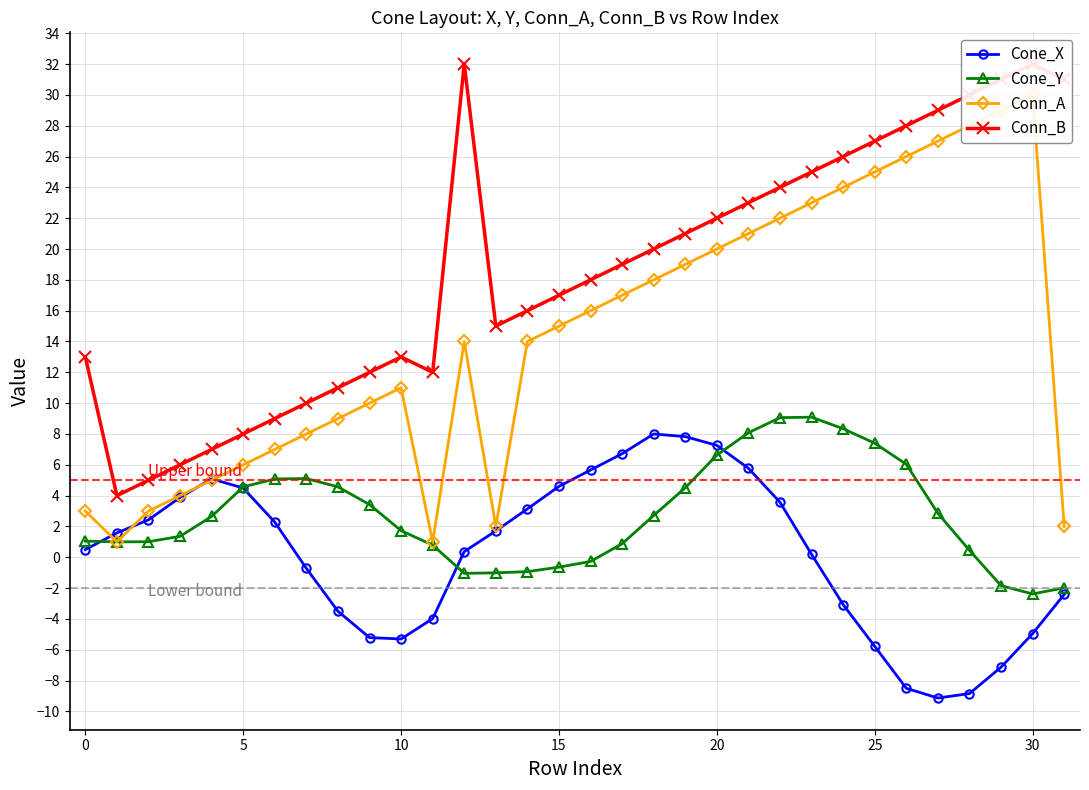

What is the maximum value for Cone_Y?

9.1